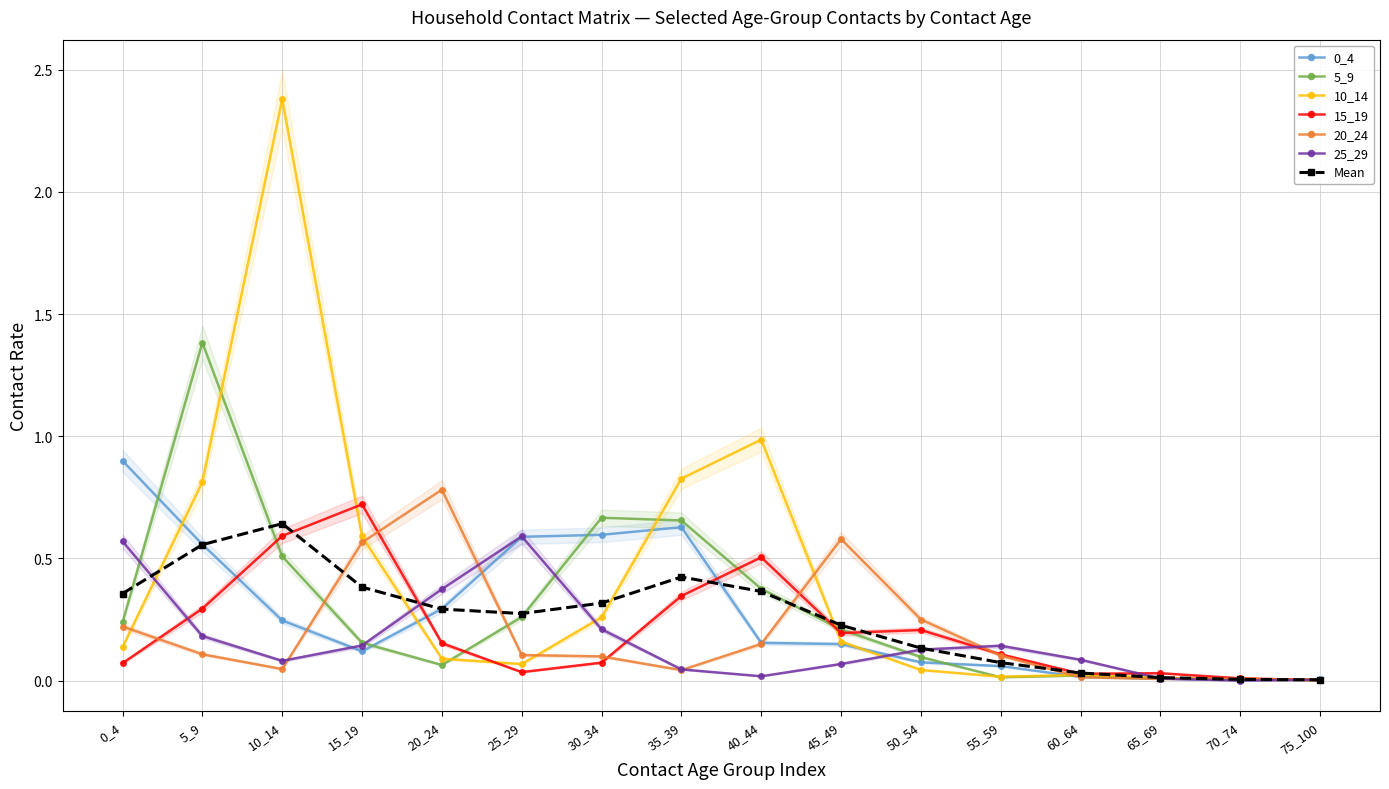

What is the total value across all series at 60_64?

0.2